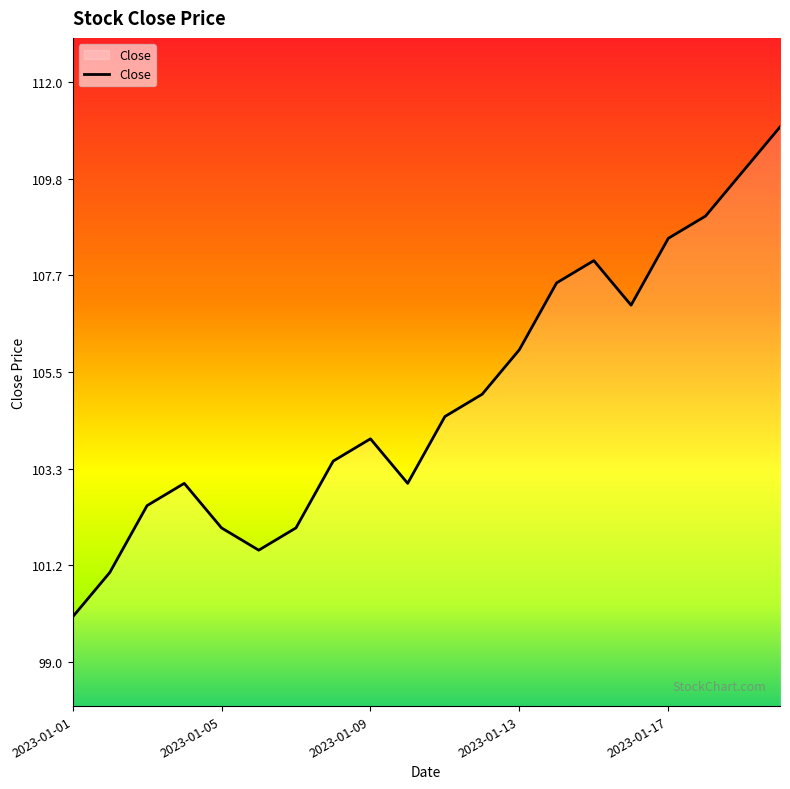

True or false: there are more than 2 points higher than both neighbors.

True